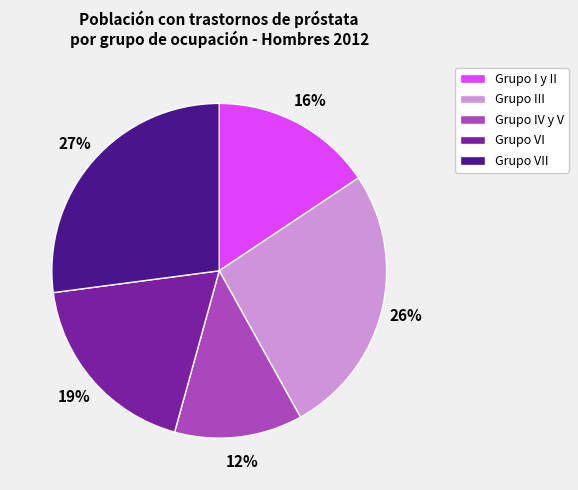

Is Grupo VI the majority of the pie?

No